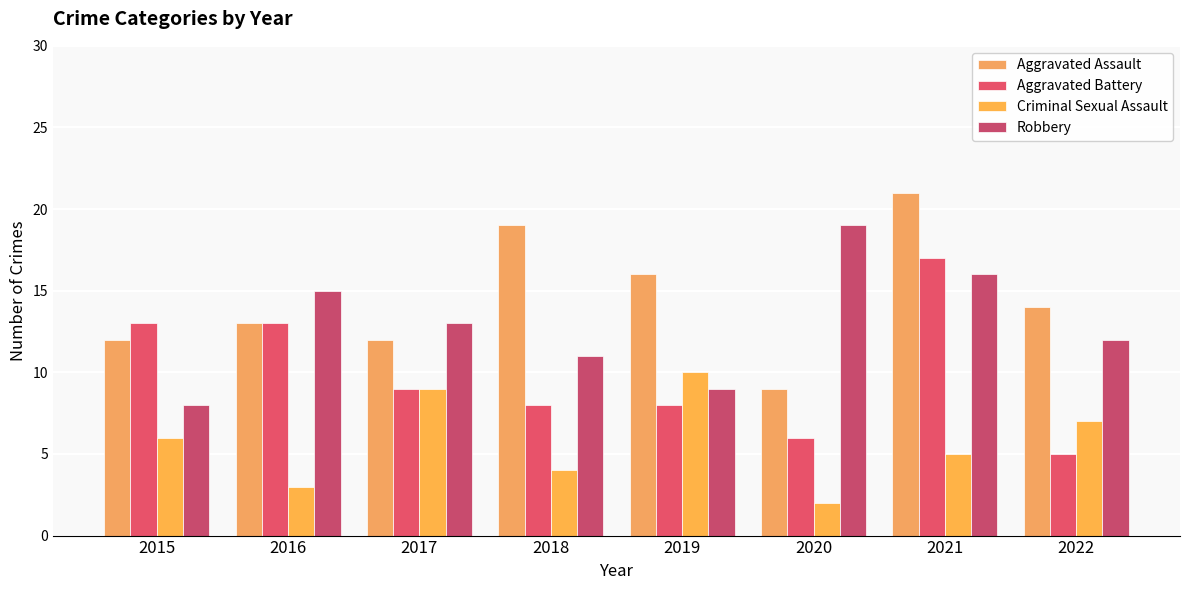

Reading right to left, extract all data points from this chart.

Aggravated Assault: 2022=14	2021=21	2020=9	2019=16	2018=19	2017=12	2016=13	2015=12
Aggravated Battery: 2022=5	2021=17	2020=6	2019=8	2018=8	2017=9	2016=13	2015=13
Criminal Sexual Assault: 2022=7	2021=5	2020=2	2019=10	2018=4	2017=9	2016=3	2015=6
Robbery: 2022=12	2021=16	2020=19	2019=9	2018=11	2017=13	2016=15	2015=8